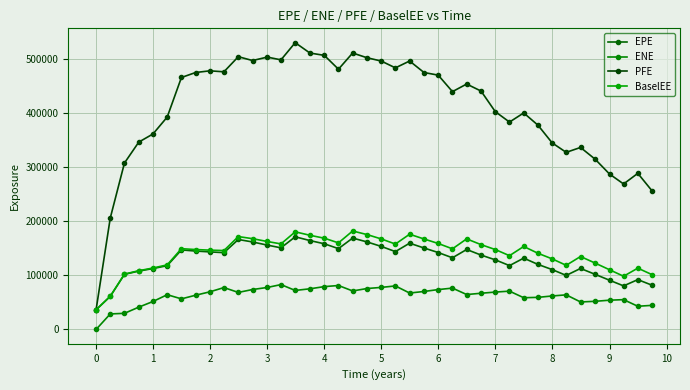

At how many categories does at least one series exceed 443607?

20